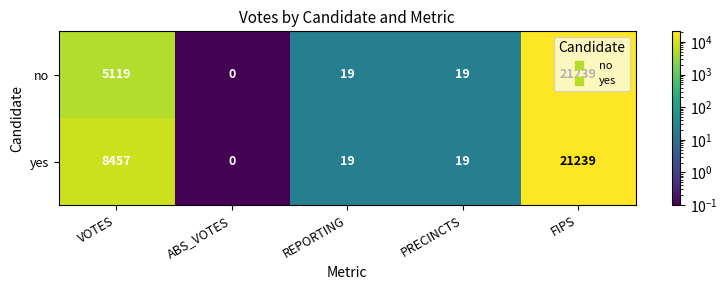

What is the minimum value shown in the chart?

0